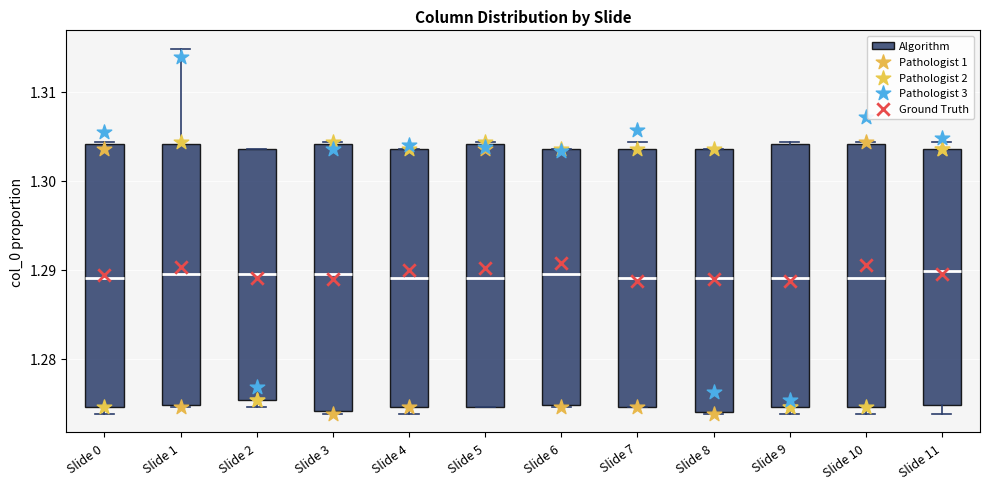

Where does the median line of the box for Slide 4 sit on the y-axis? The values are not printed on the chart, so give them approximately, as read against the axis.

1.289